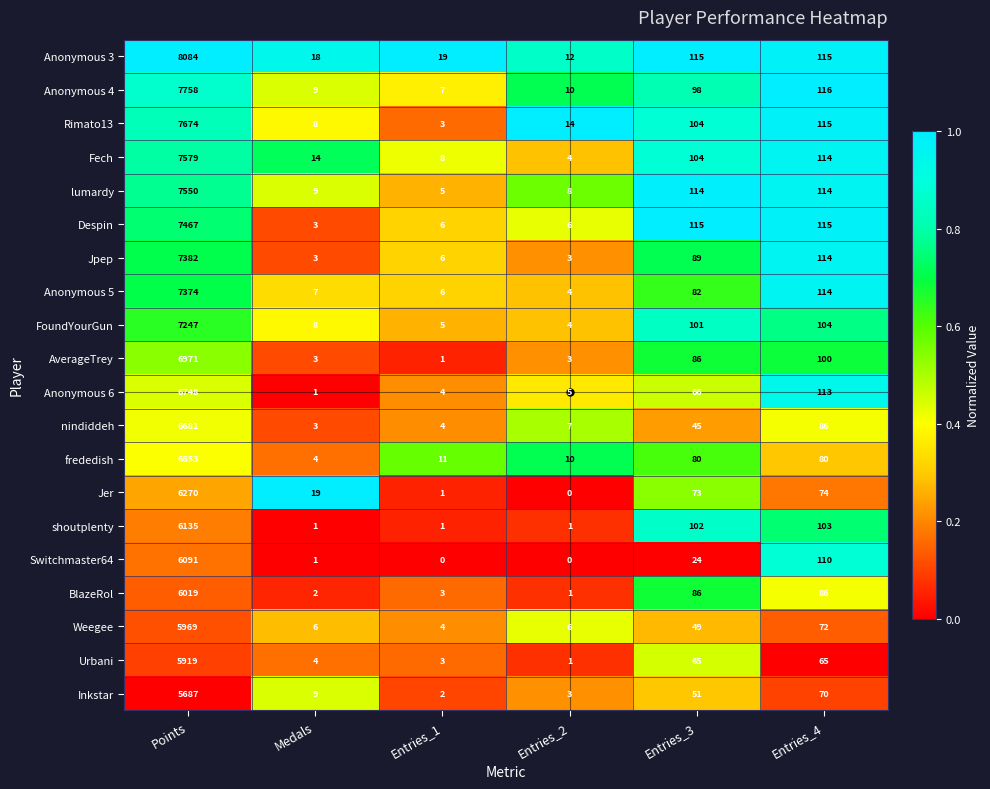

List the series in order of their peak value, highest first.

Anonymous 3, Anonymous 4, Rimato13, Fech, lumardy, Despin, Jpep, Anonymous 5, FoundYourGun, AverageTrey, Anonymous 6, nindiddeh, frededish, Jer, shoutplenty, Switchmaster64, BlazeRol, Weegee, Urbani, Inkstar